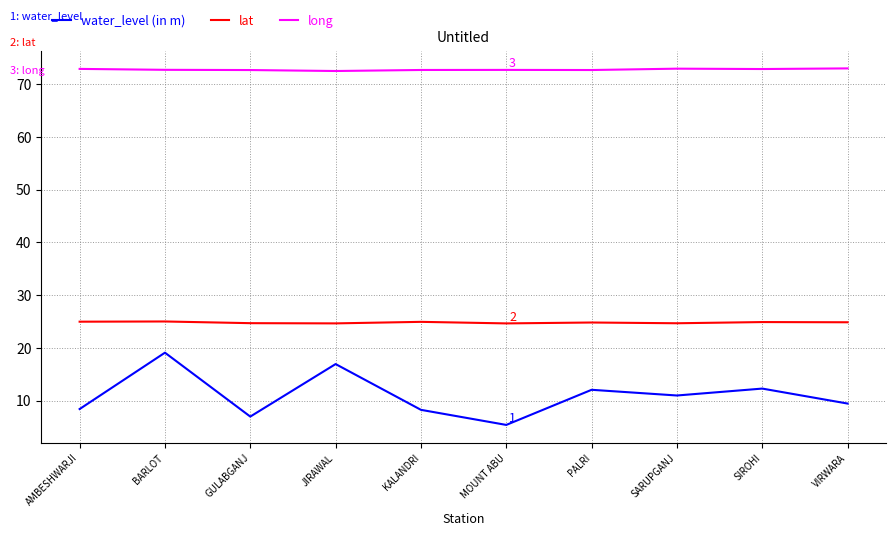

Is it true that water_level (in m) equals 12.0 at PALRI?

True